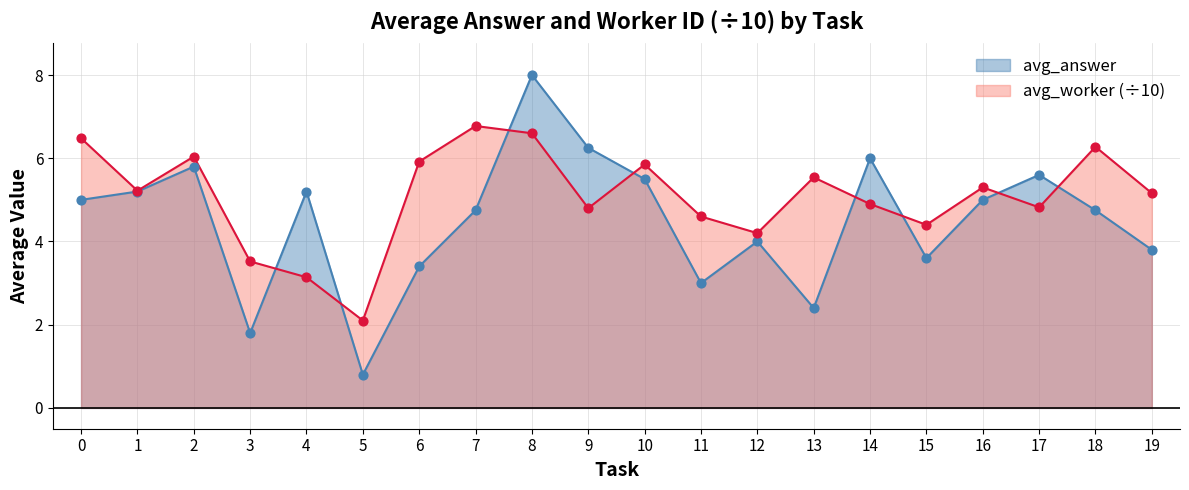

Which series contains the lowest Y value?

avg_answer